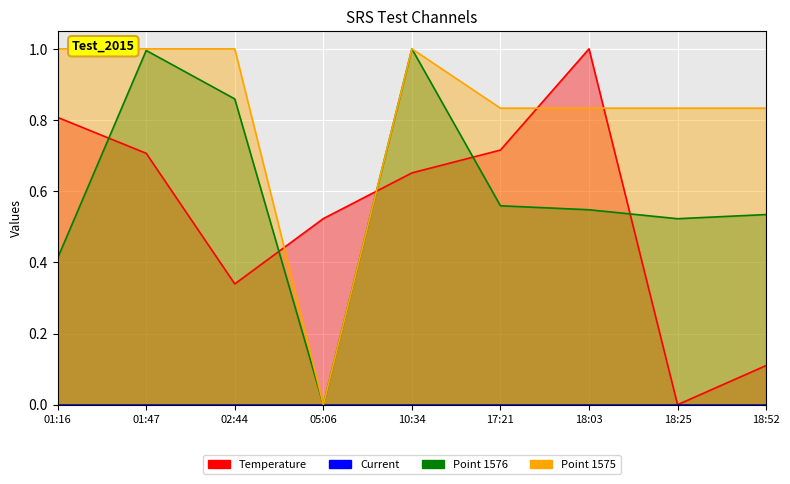

Which series has the largest total across all categories?

Point 1575